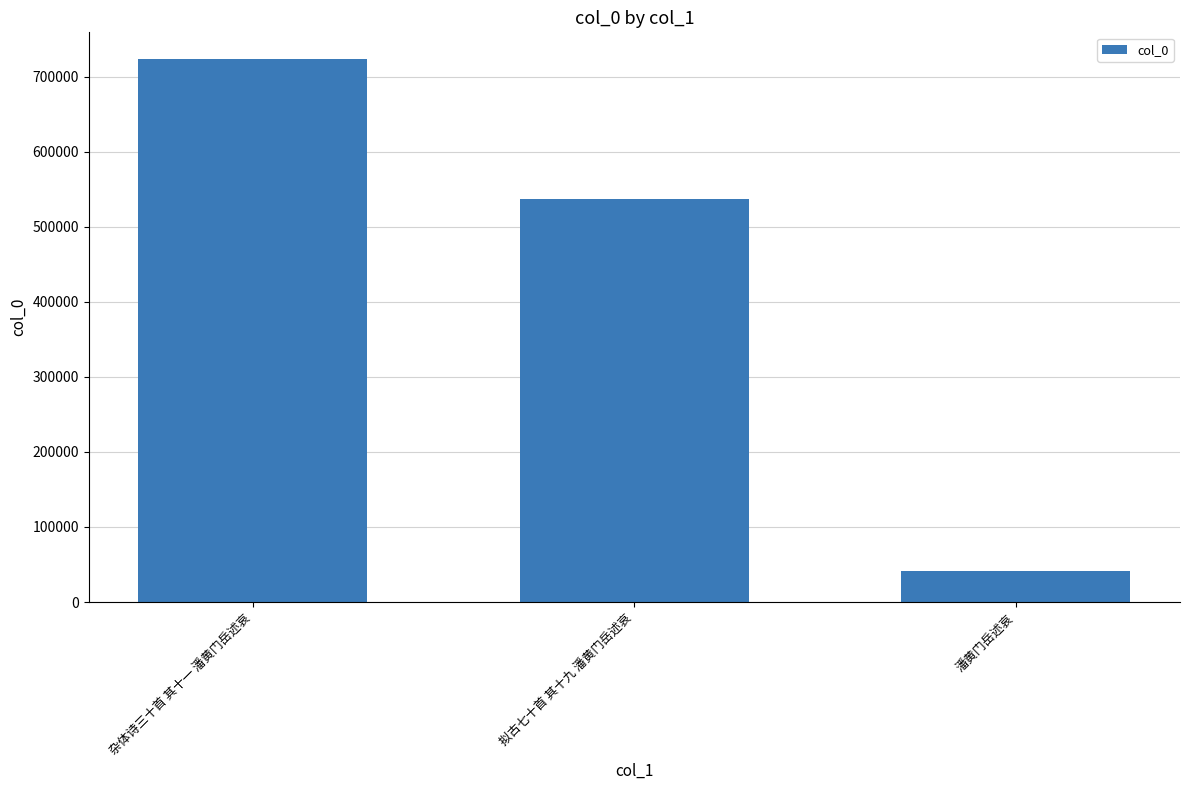

Approximately how many times larger is the value at 潘黄门岳述哀 compared to 杂体诗三十首 其十一 潘黄门岳述哀?

0.1